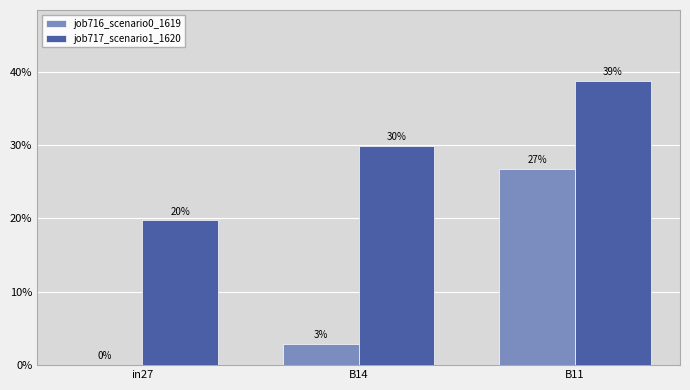

Are the bars horizontal?

No